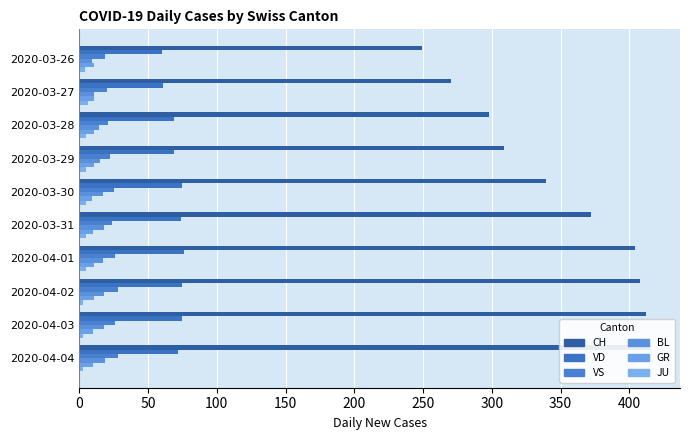

What is the value of the GR bar at the 10th from the left?

10